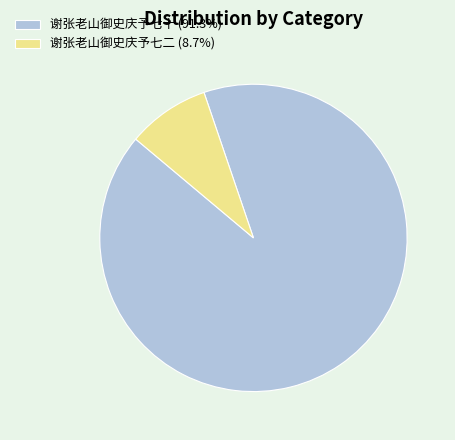

Combined, do 谢张老山御史庆予七十 (91.3%) and 谢张老山御史庆予七二 (8.7%) account for over 50%?

Yes